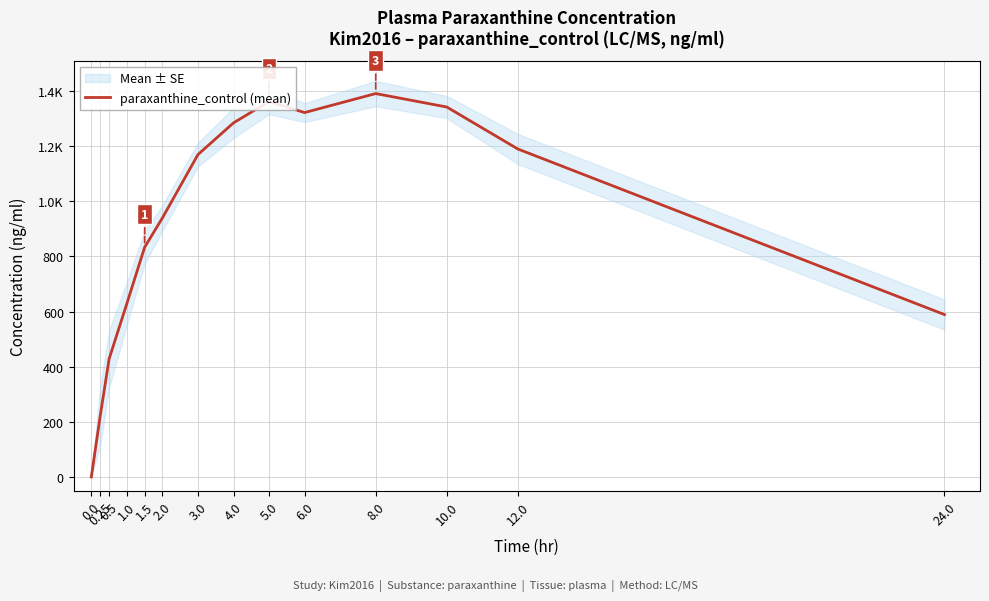

Count the number of categories in the chart.

14